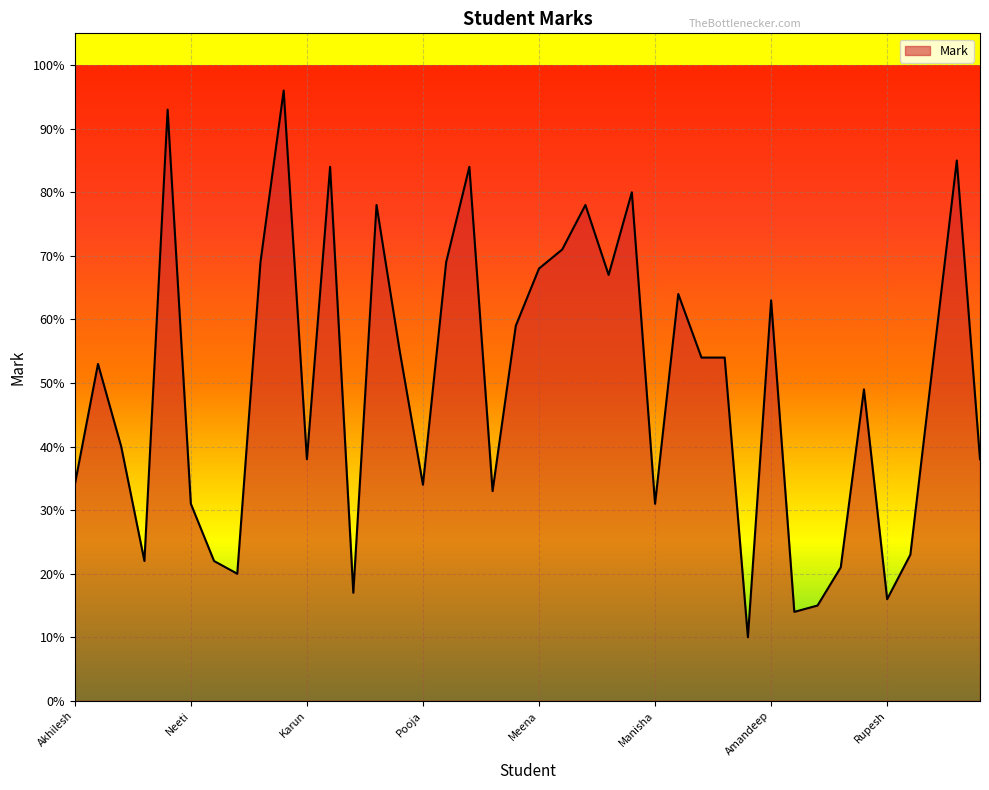

How many distinct data groups are displayed?

1